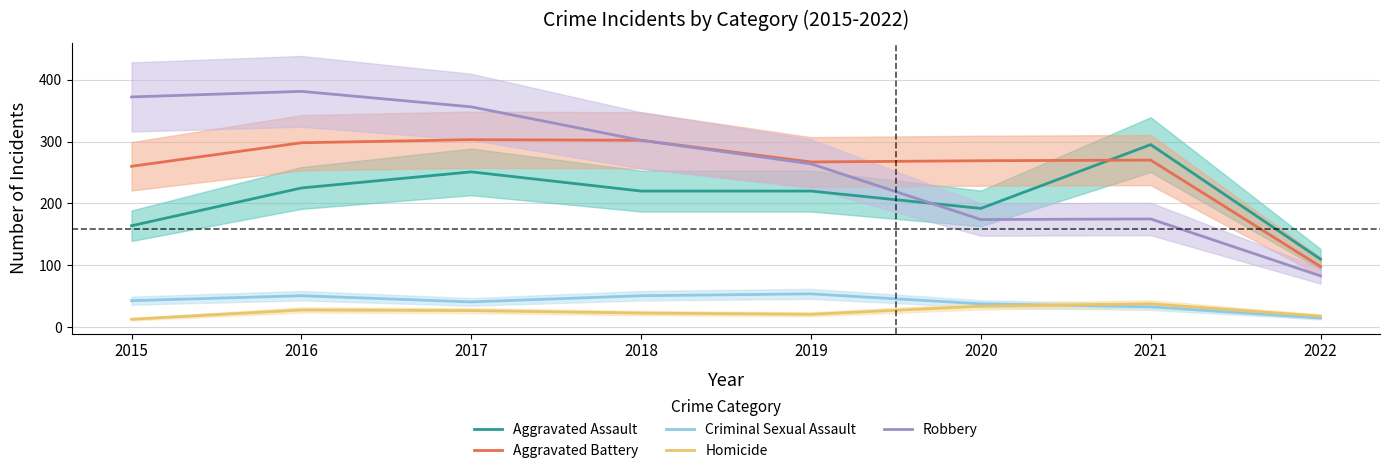

Between which two adjacent categories do Aggravated Assault and Aggravated Battery first intersect?

2020 and 2021